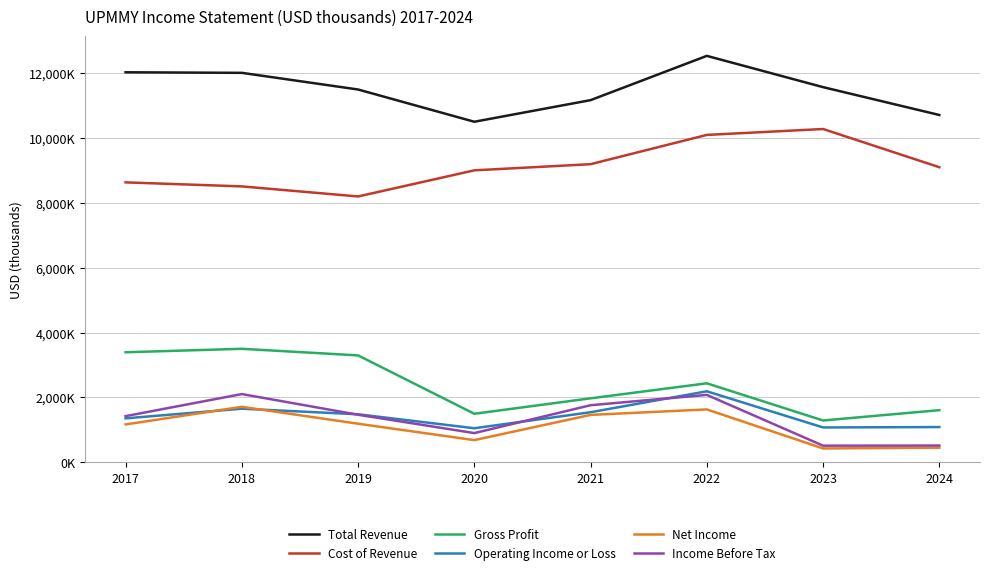

Does the chart display data point markers on the line(s)?

No